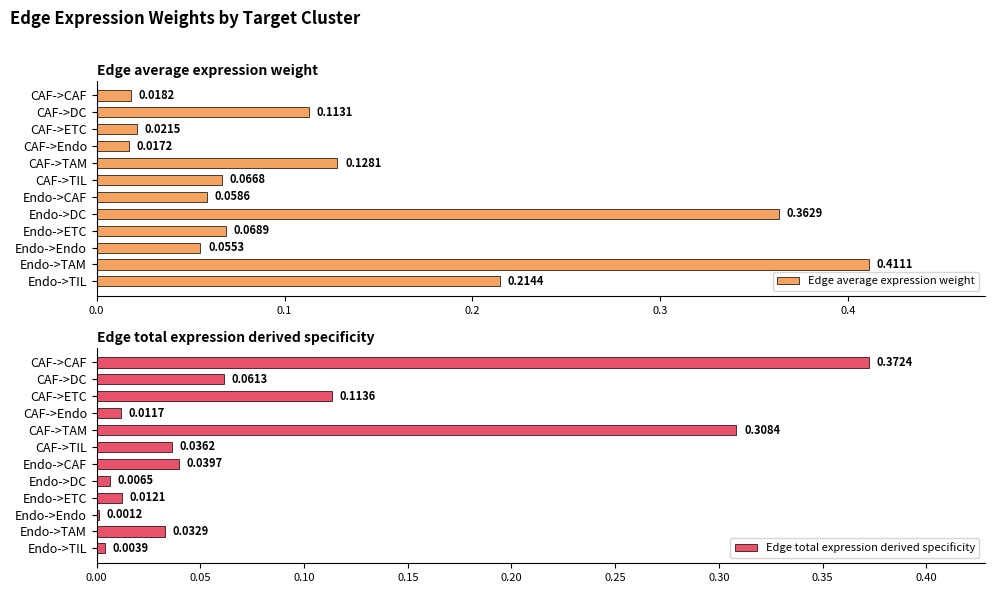

Which category has the highest value in the Edge average expression weight series?

Endo->TAM